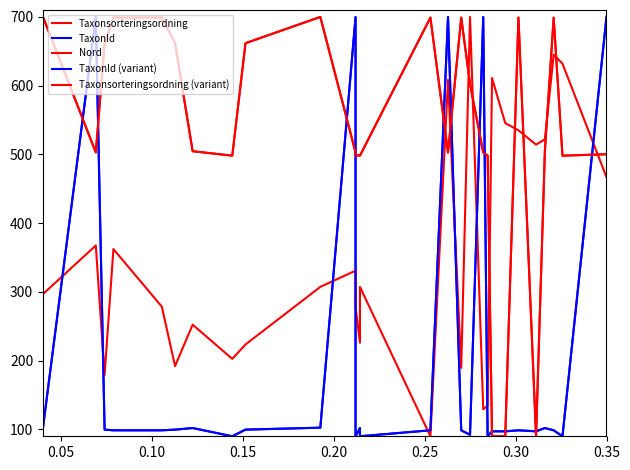

What is the value of the Taxonsorteringsordning point at the 25th from the left?

504.6